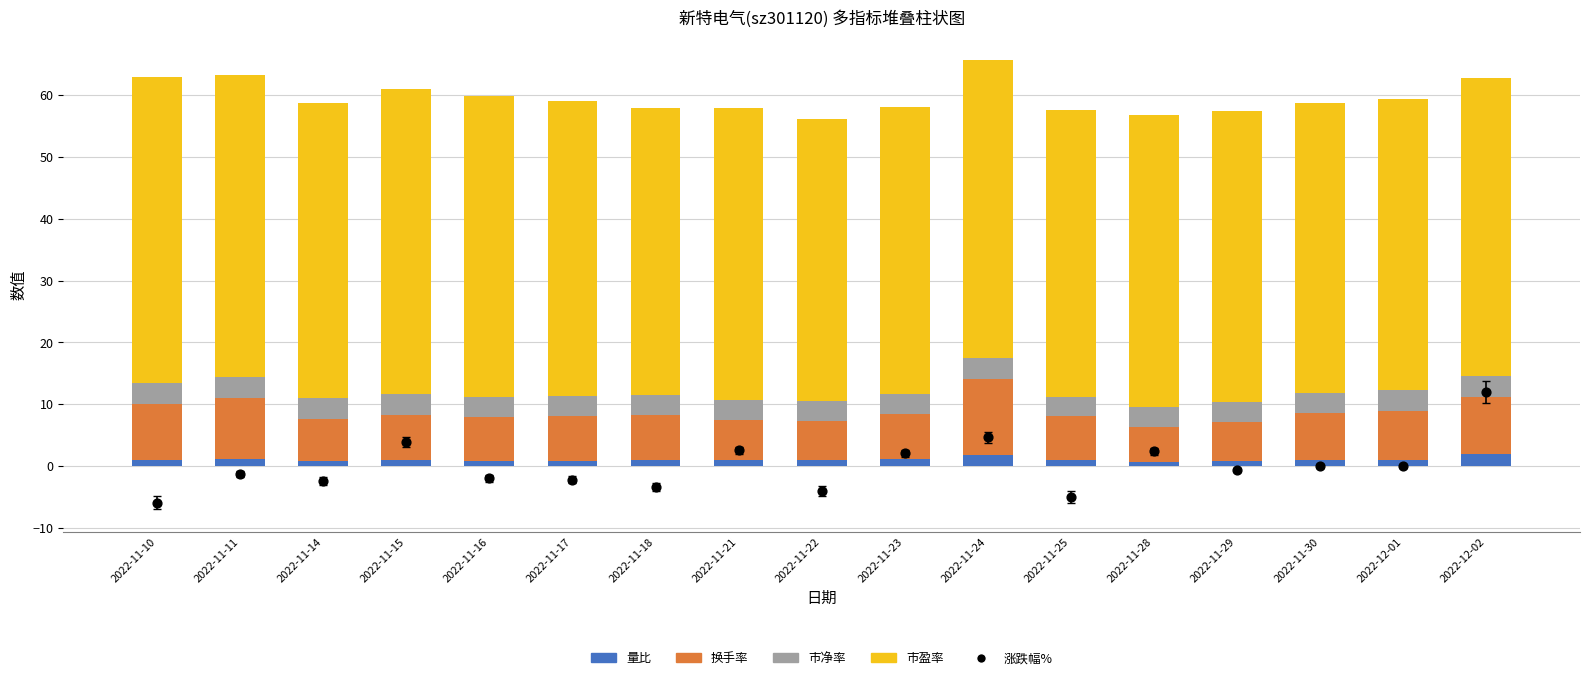

At how many categories does at least one series exceed 6?

17